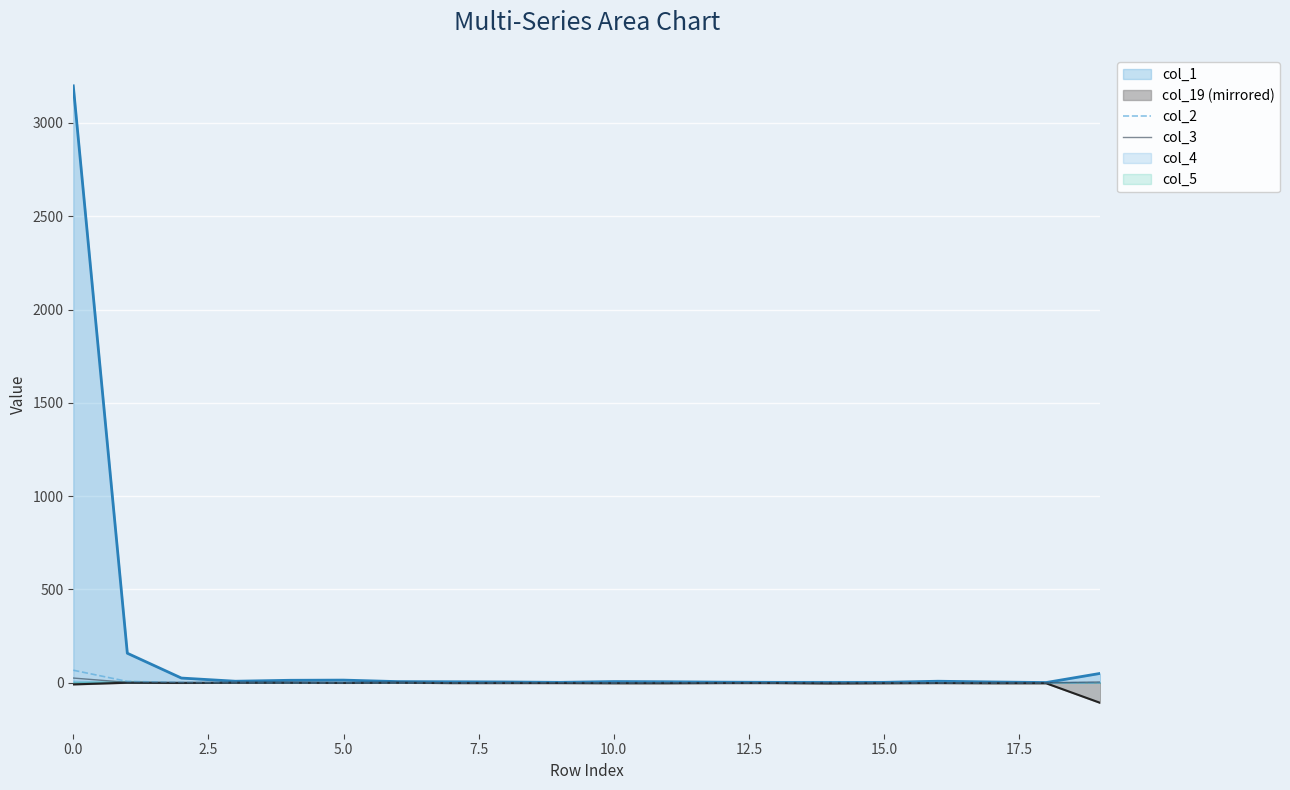

The col_3 series shows 0 at 15.0. True or false?

True